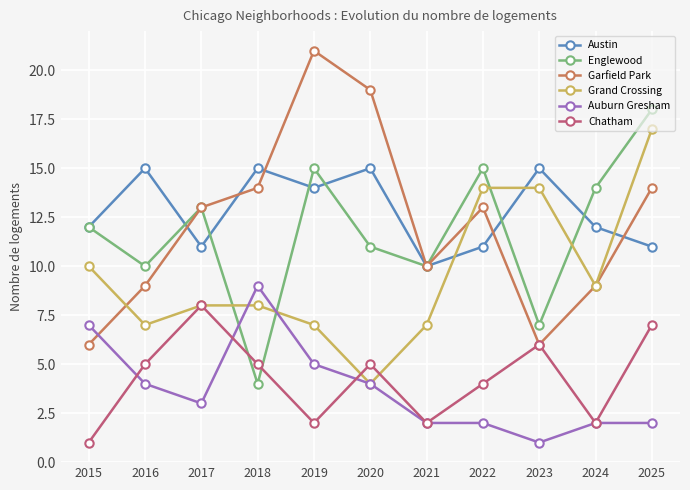

Where is Grand Crossing nearest to the value 10?

2015